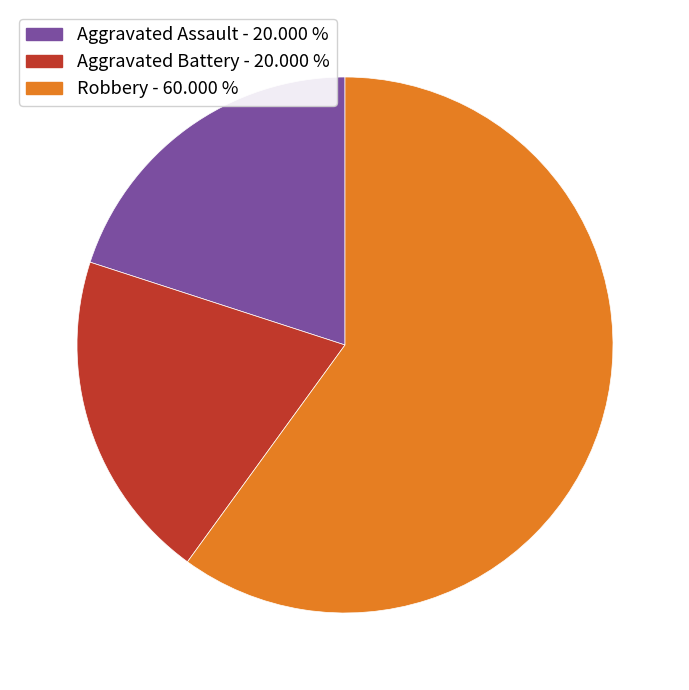

Does any single category account for the majority?

Yes